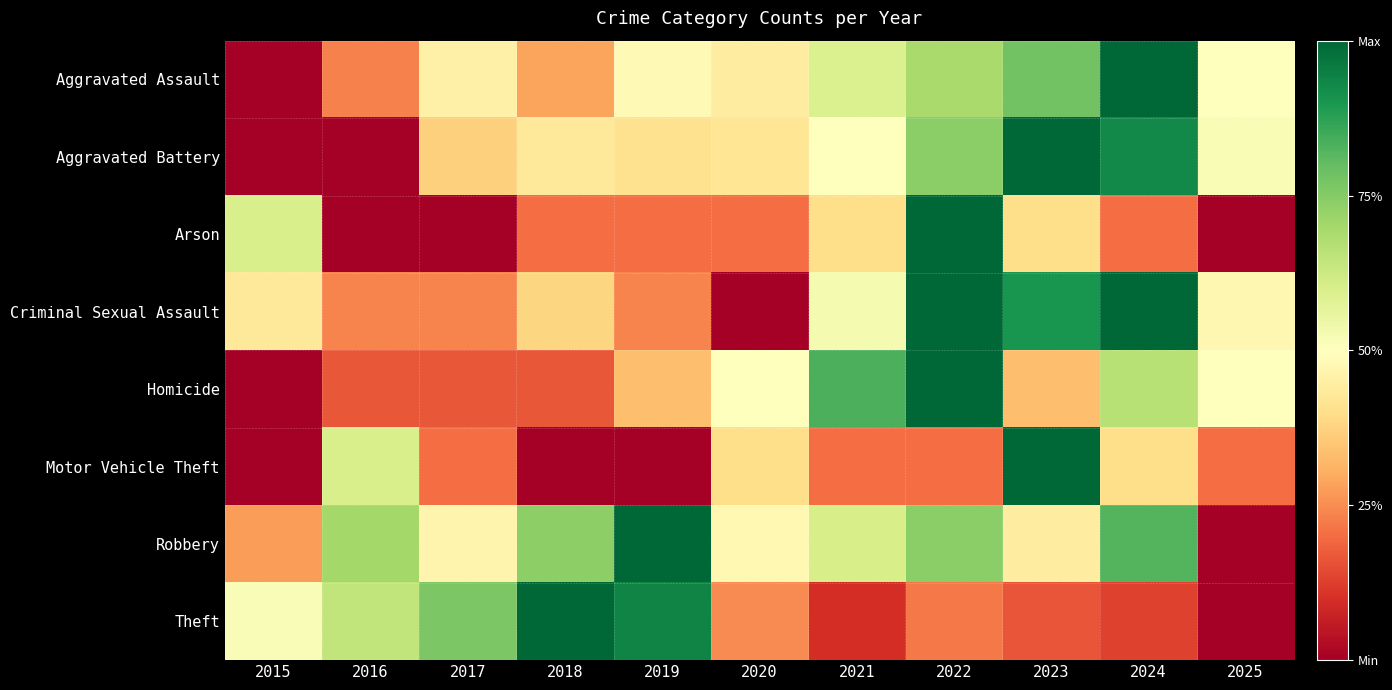

At how many categories does at least one series exceed 0?

11